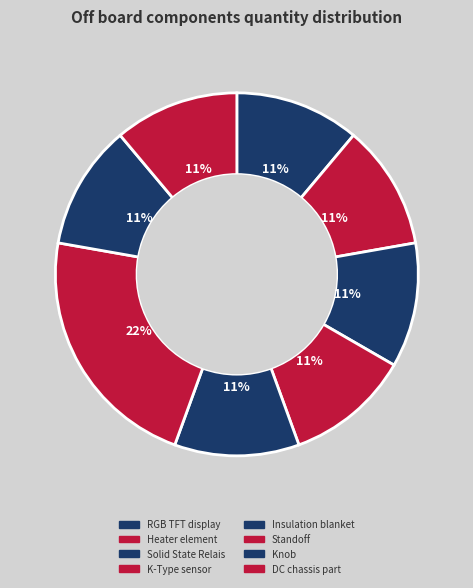

Count the number of slices in the pie.

8